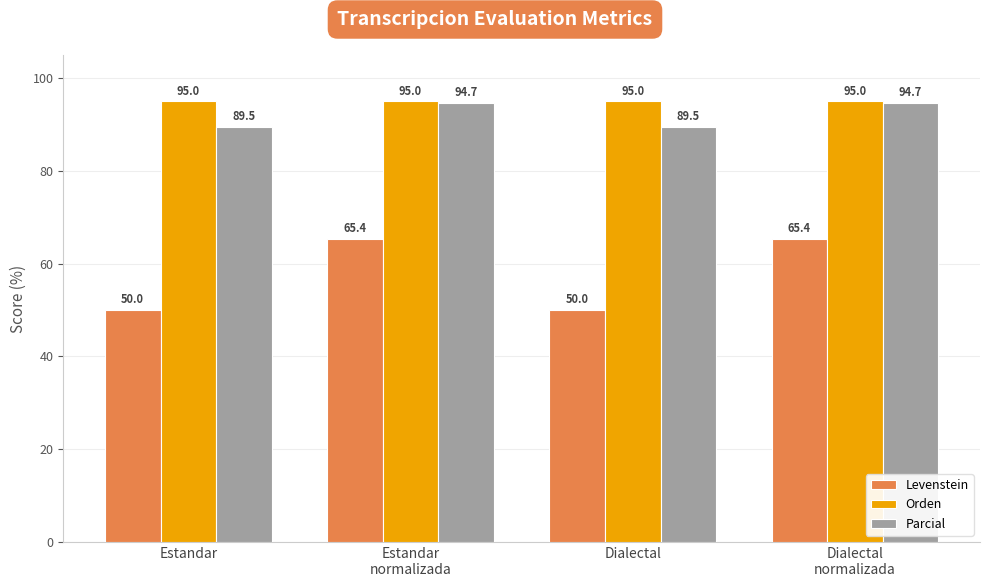

What is the spread (max minus min) of values at Estandar
normalizada?

29.6